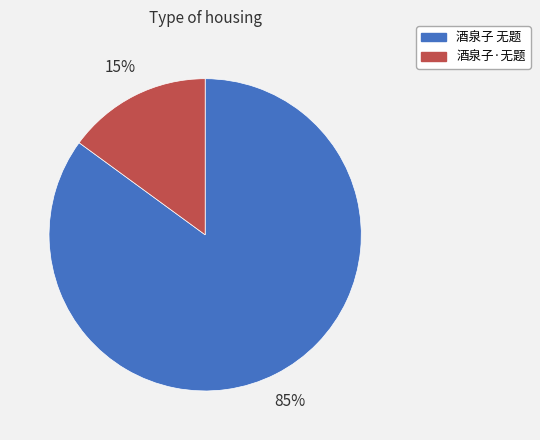

Rank the categories by value from lowest to highest.

酒泉子·无题, 酒泉子 无题